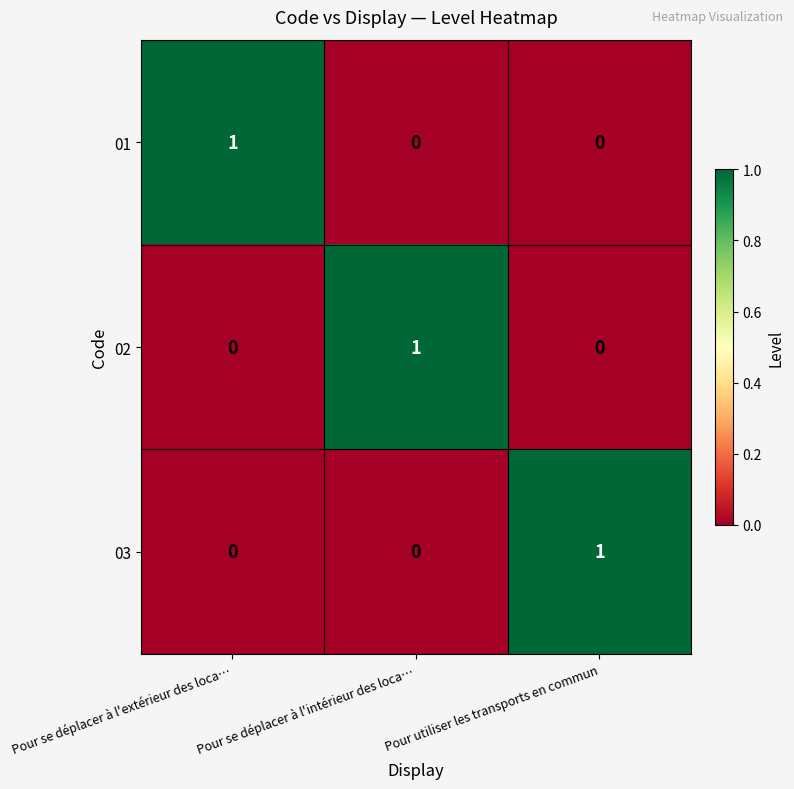

Is it true that 01 equals 1 at Pour se déplacer à l'extérieur des loca…?

True